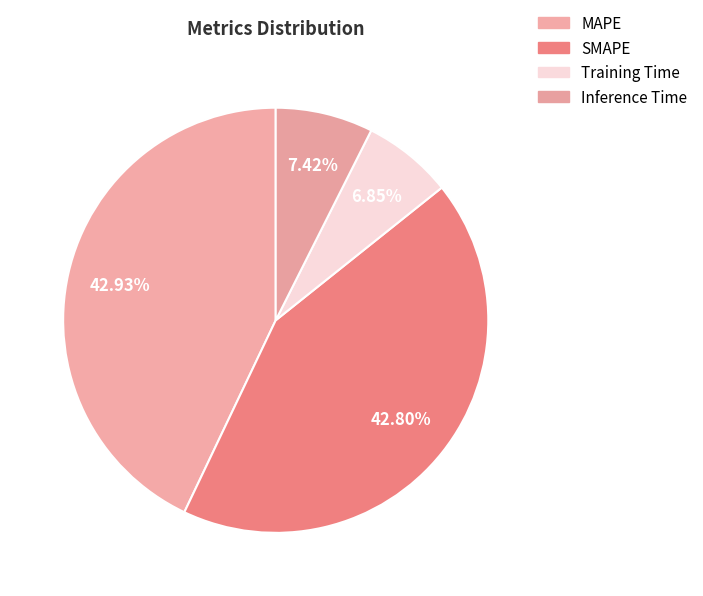

How many slices are in this pie chart?

4